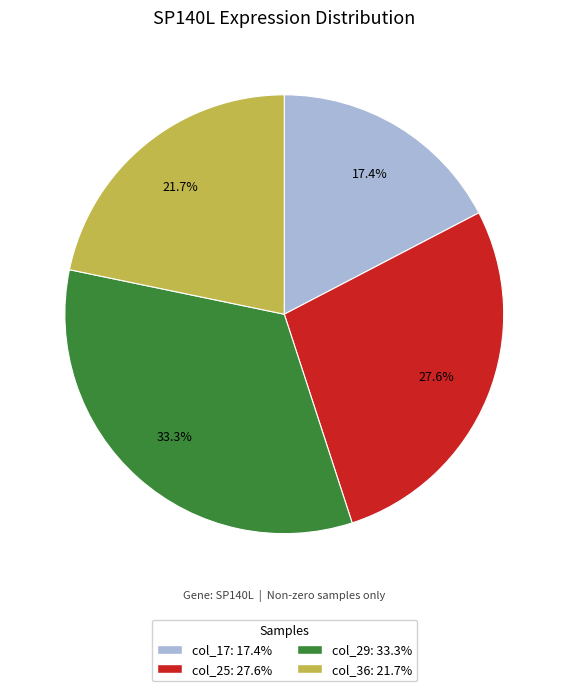

Does any single category account for the majority?

No